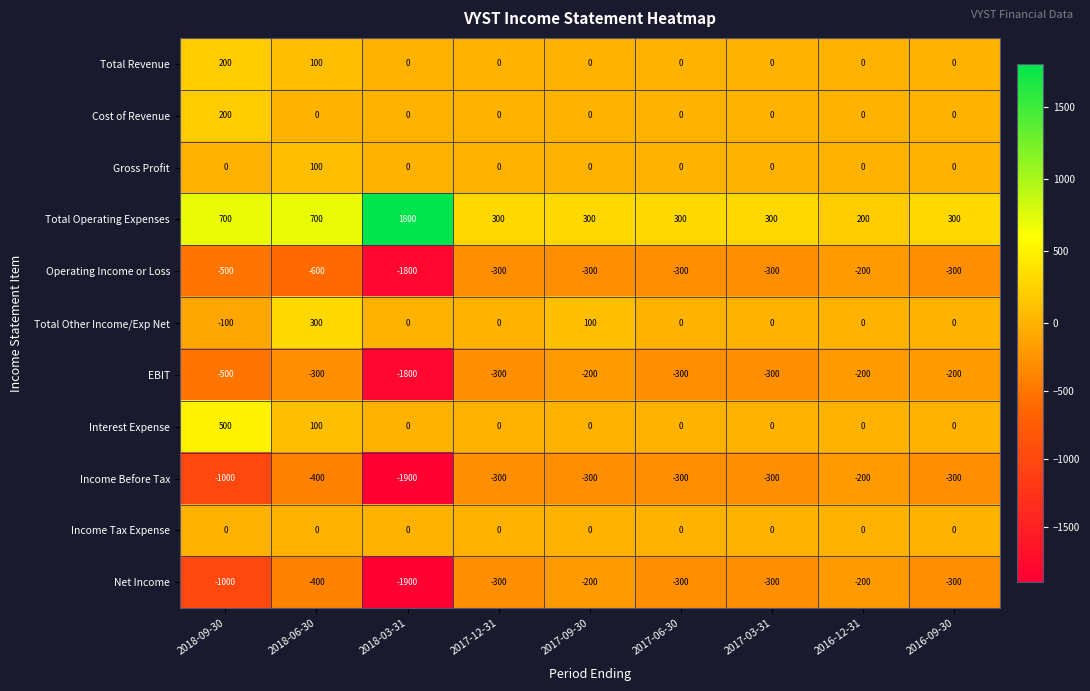

Which label corresponds to the largest value in the chart?

2018-03-31